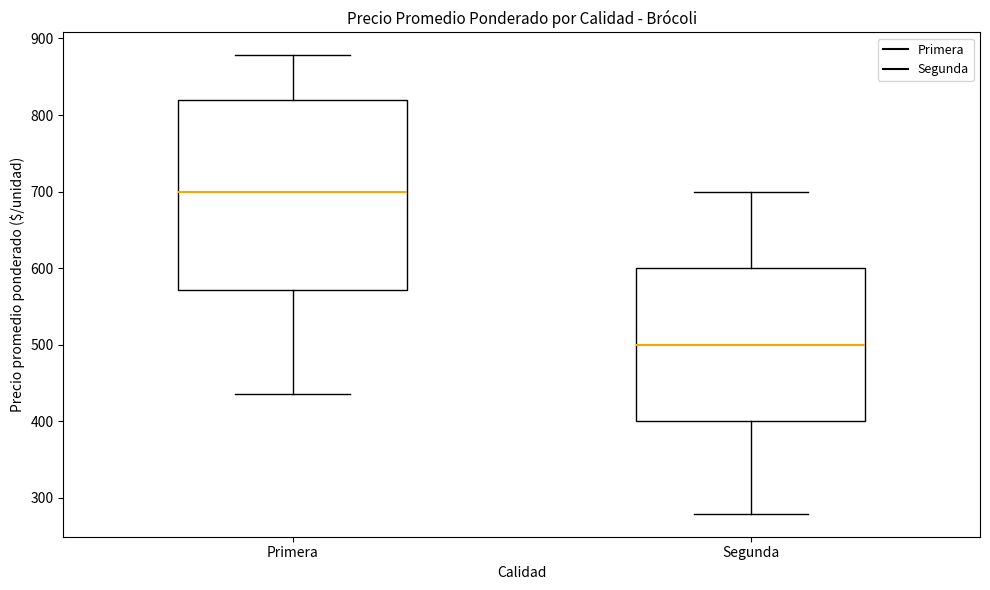

Comparing the boxes themselves (not the whiskers), which one is the tallest?

Primera